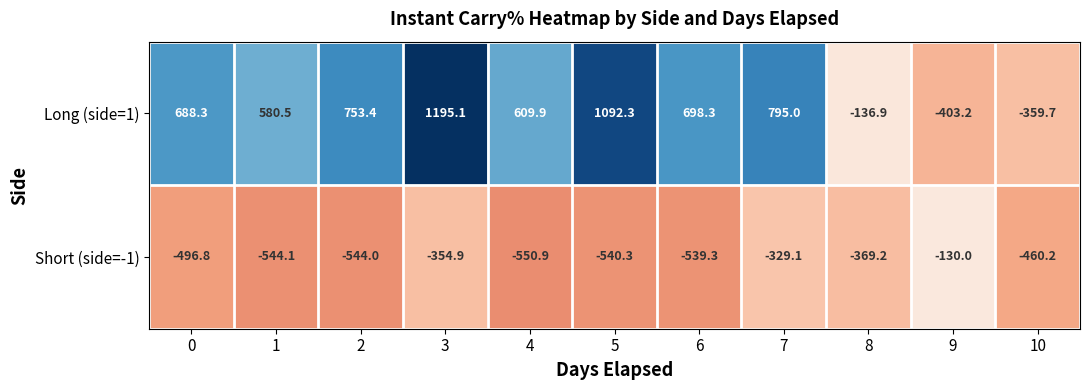

At 8, list the series in order from smallest to largest.

Short (side=-1), Long (side=1)